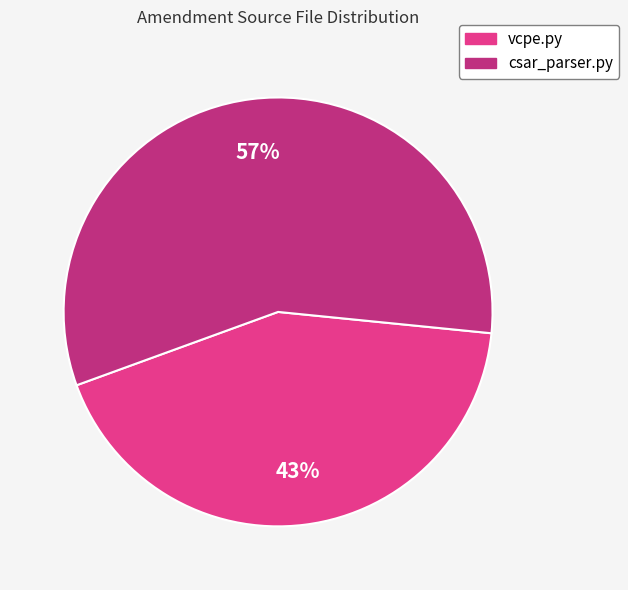

The csar_parser.py slice represents 57% of the pie. True or false?

True